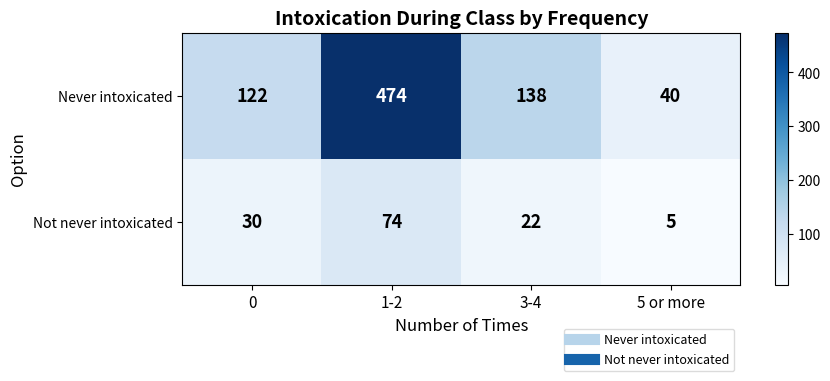

What is the total value across all series at 1-2?

548